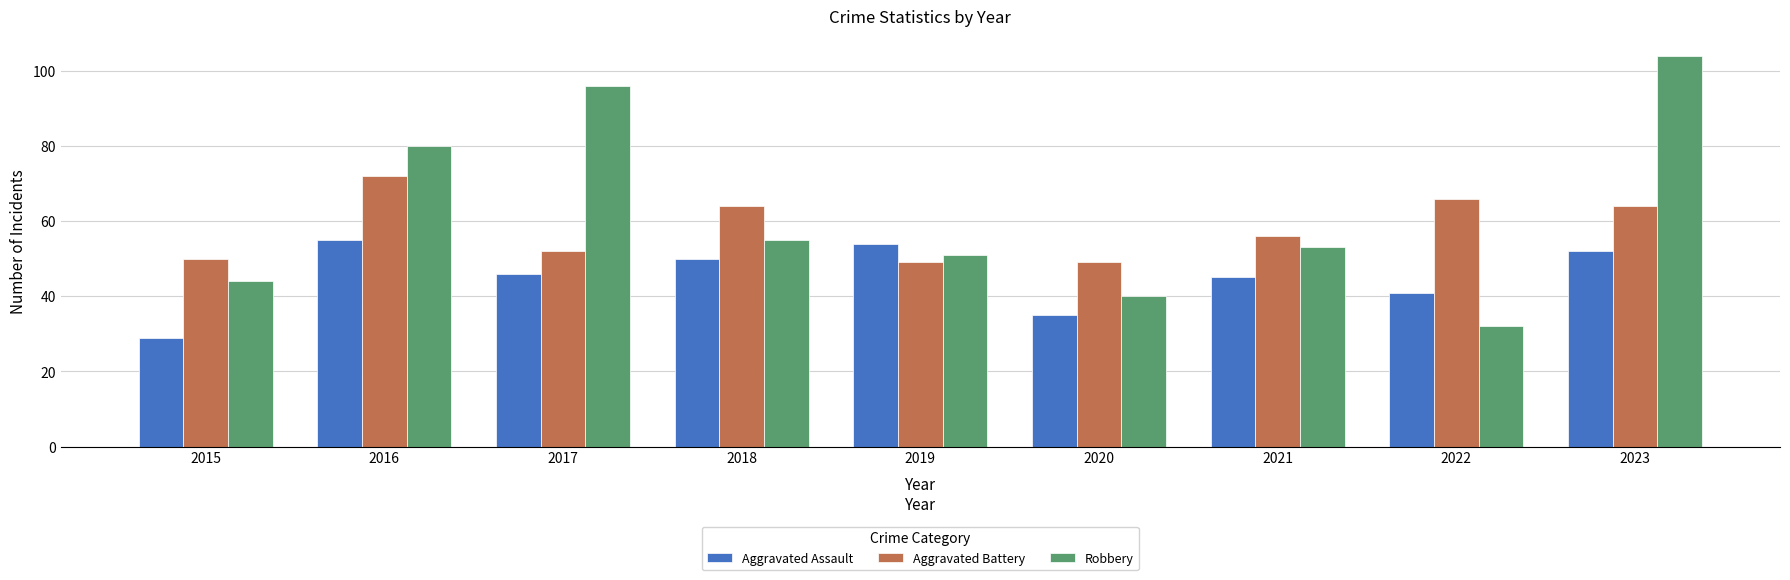

Which series has the largest total across all categories?

Robbery